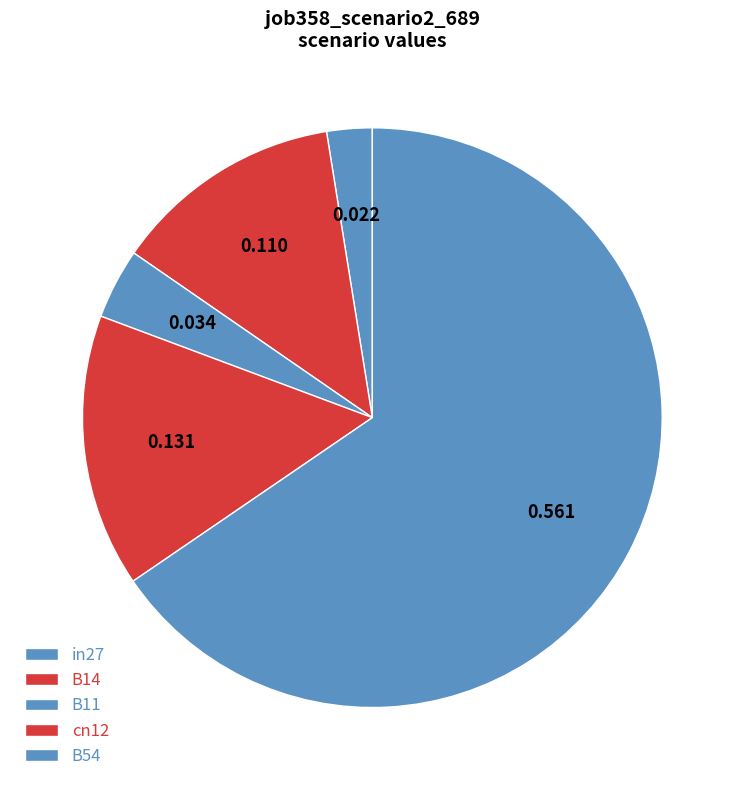

The B11 slice represents 4% of the pie. True or false?

True